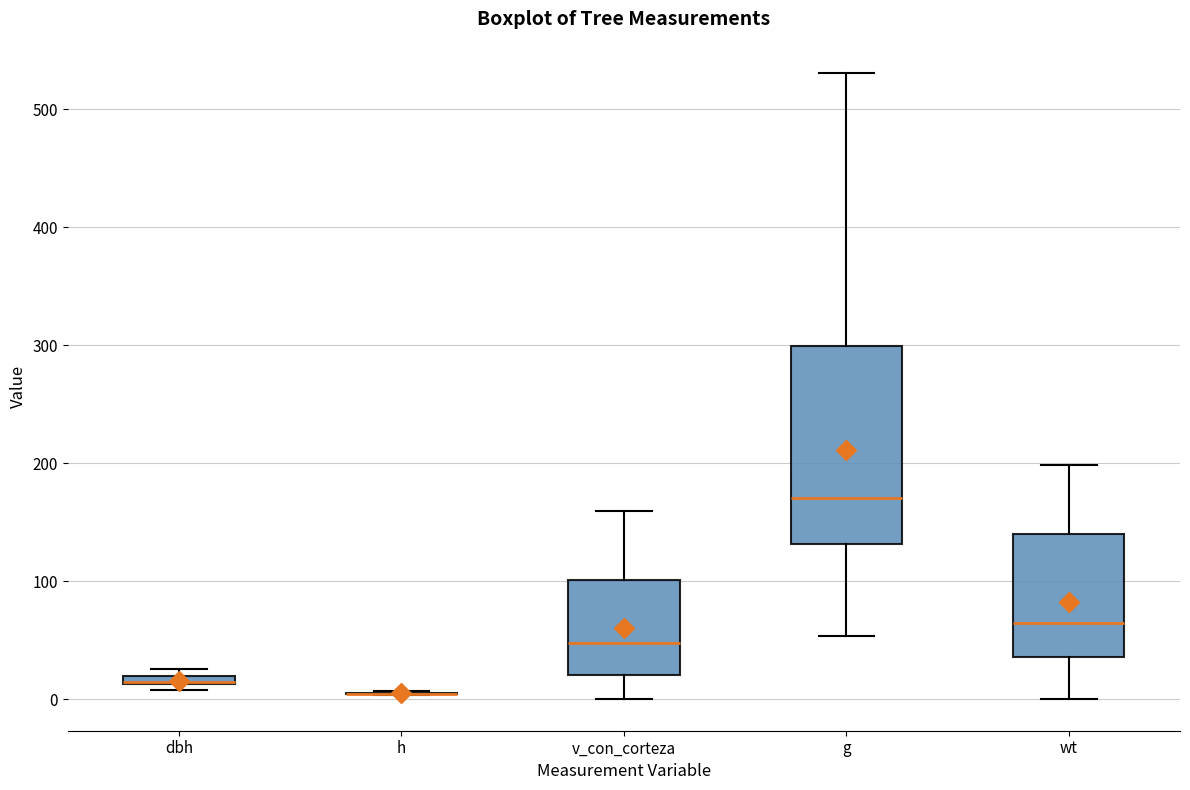

Comparing the boxes themselves (not the whiskers), which one is the tallest?

g